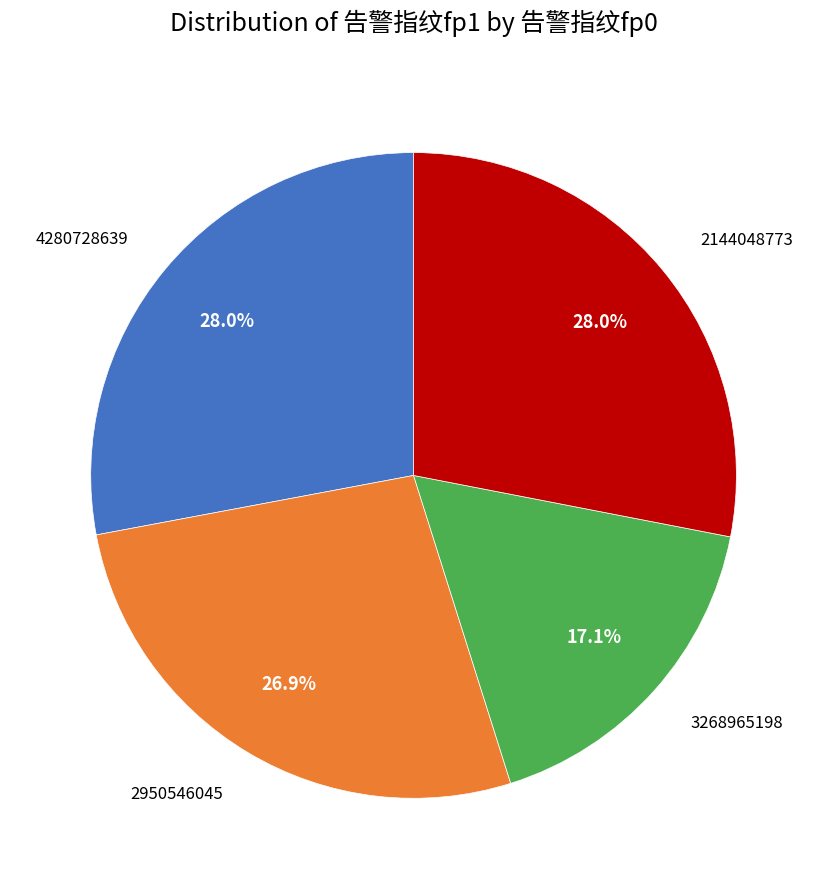

How many segments does this pie chart have?

4